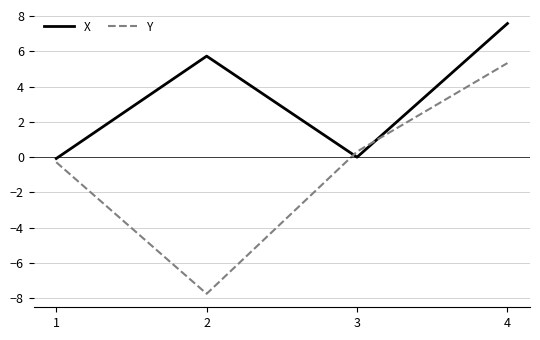

At which label does Y reach its minimum?

2